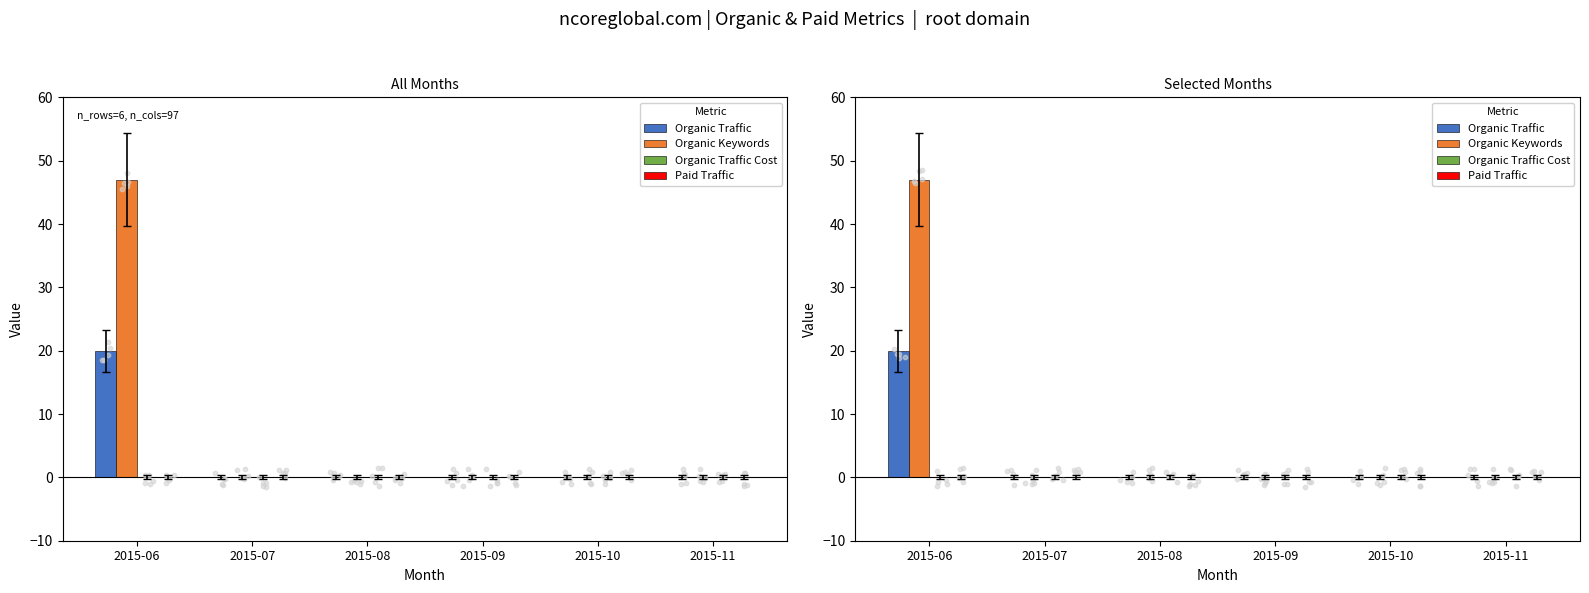

At how many categories does at least one series exceed 6?

1